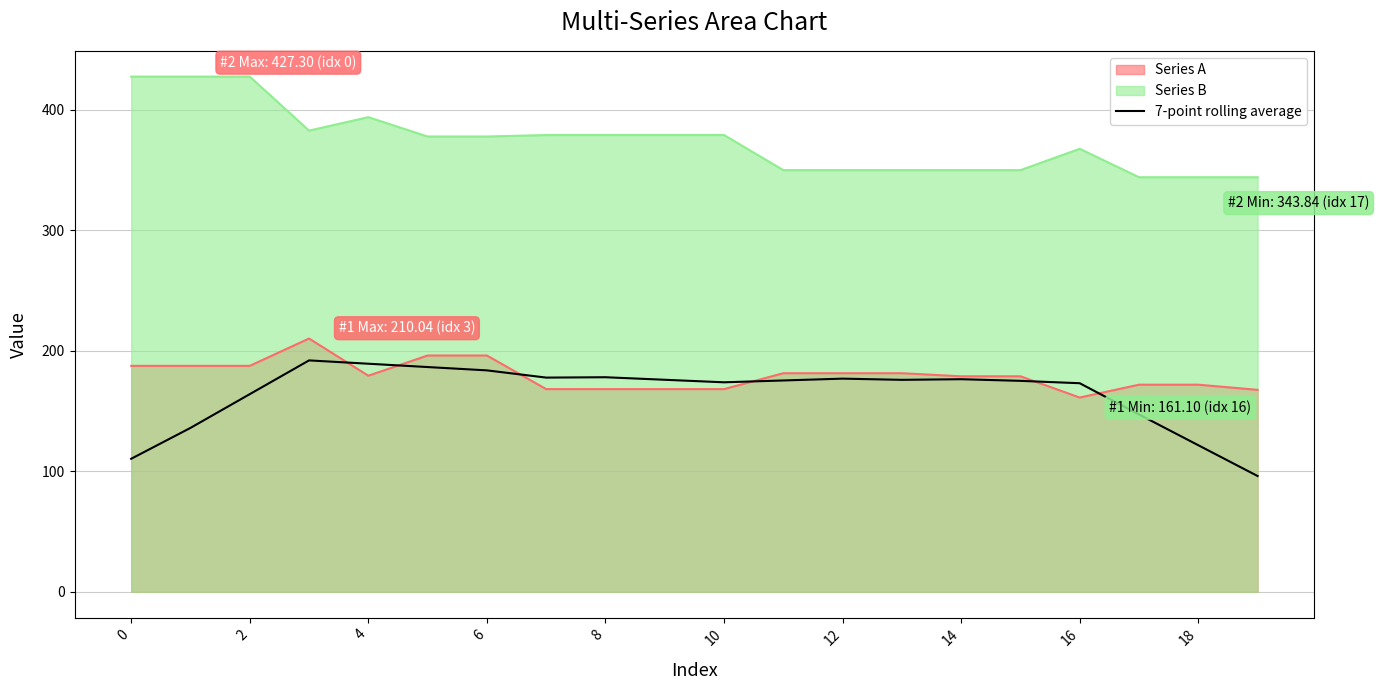

What value does the data have at 14?

176.3